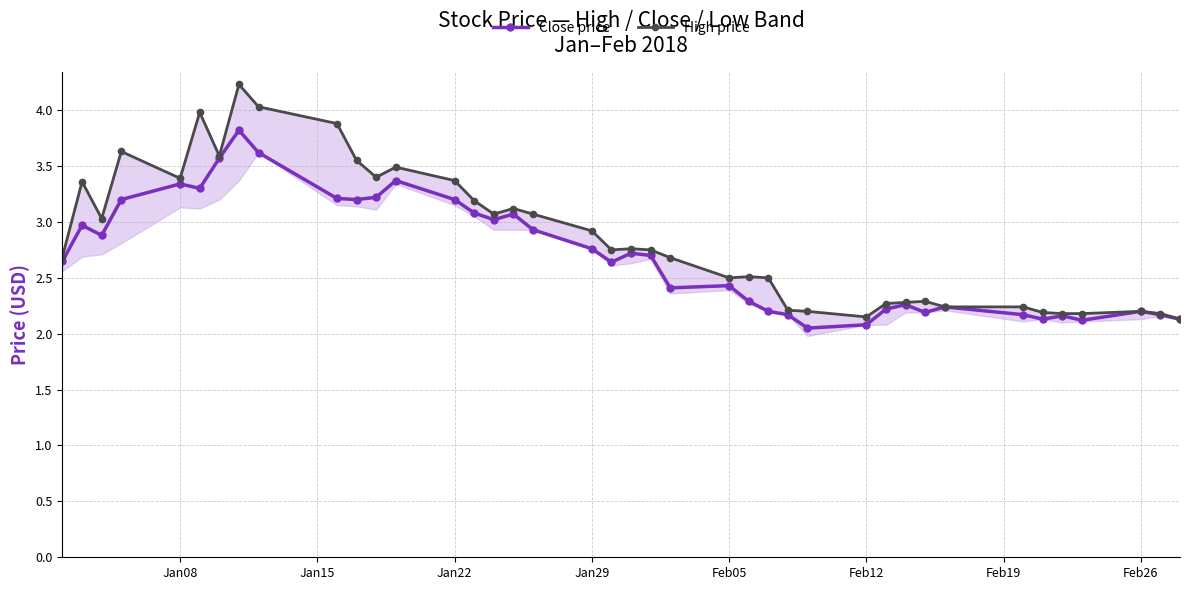

What is the difference between the second highest and minimum values in the High price series?

1.9